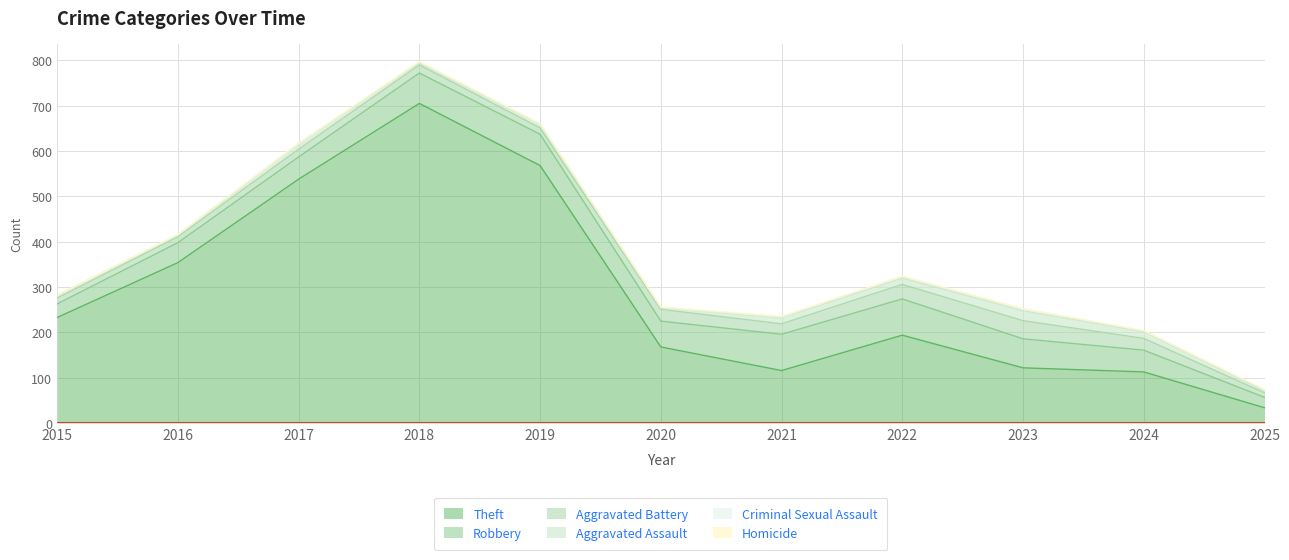

How many Homicide values are between 0 and 1?

9